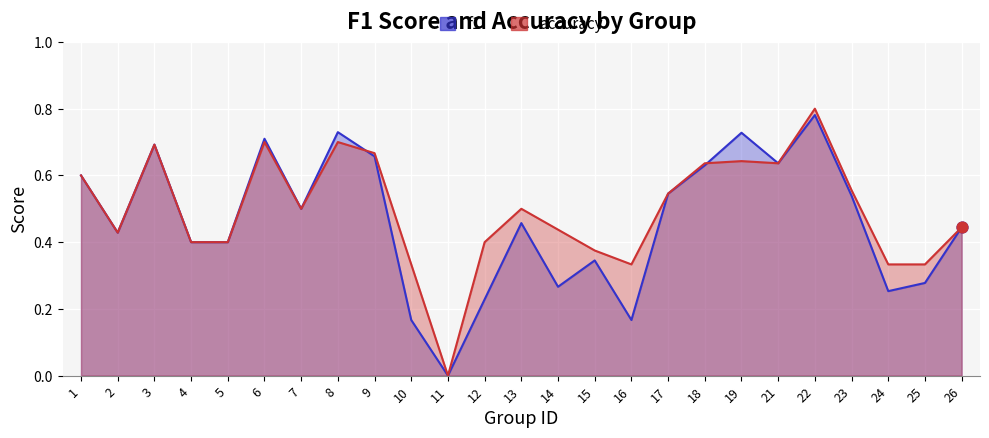

Which series has the largest total across all categories?

accuracy